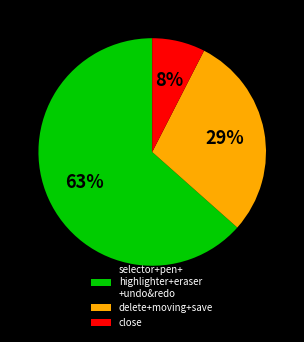

What is the ratio of the value at close to the value at delete+moving+save?

0.3